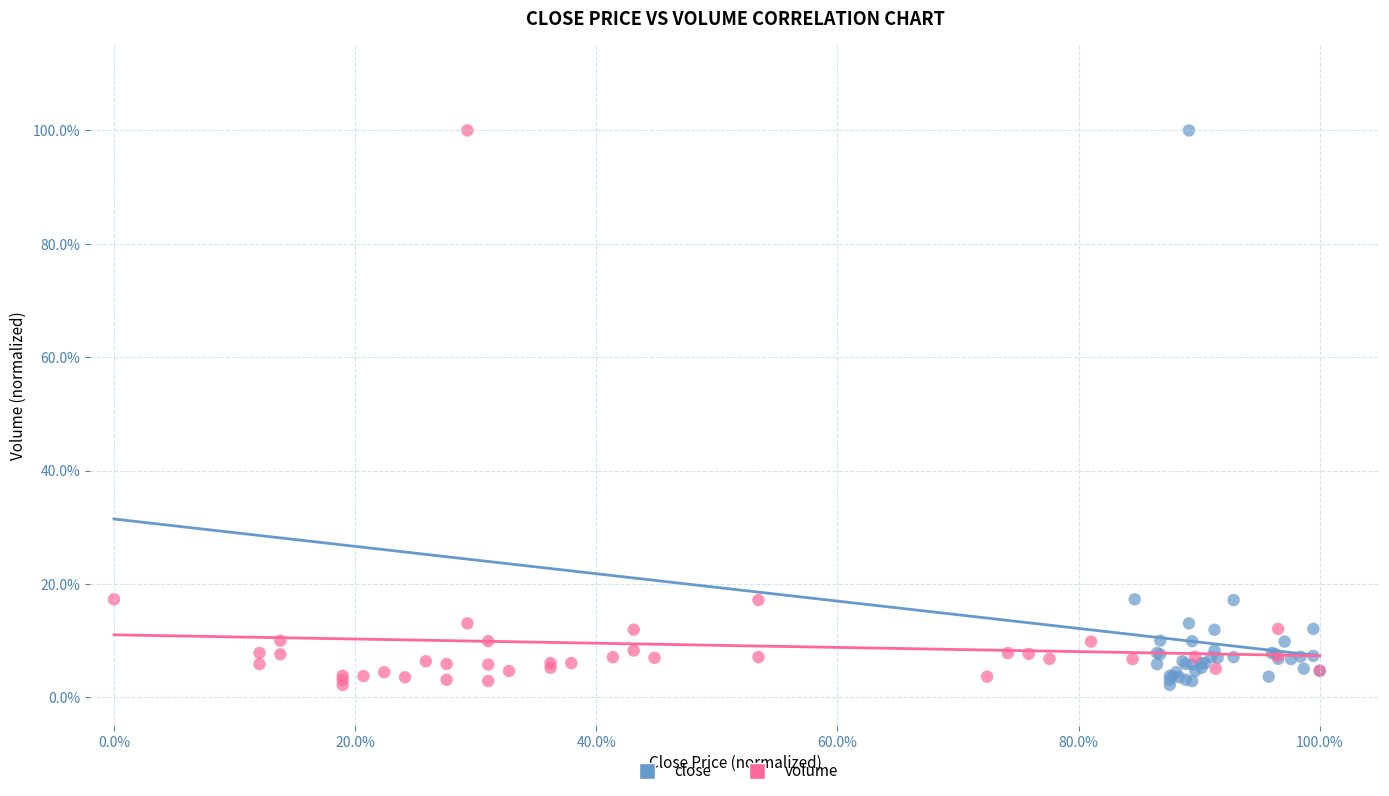

What are all the series names shown in the legend?

close, volume